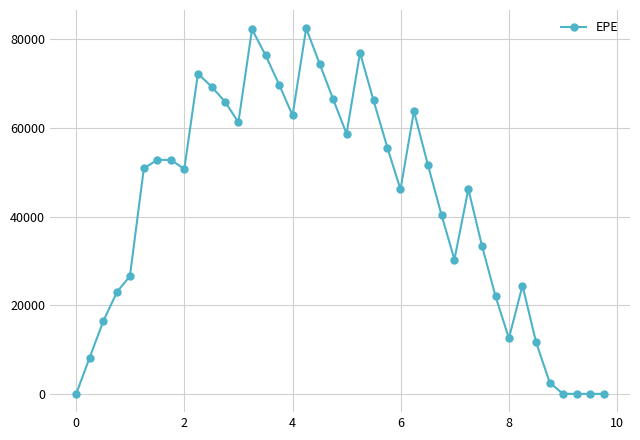

What is the greatest value displayed?

82486.0